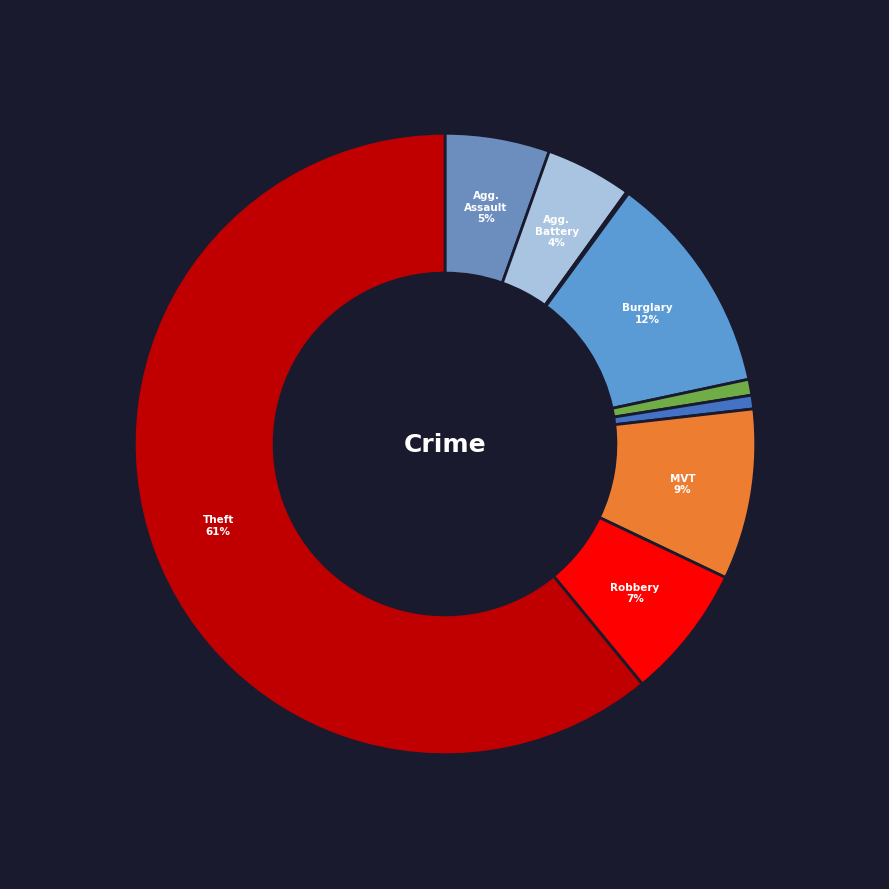

Which category has the biggest portion of the pie?

Theft